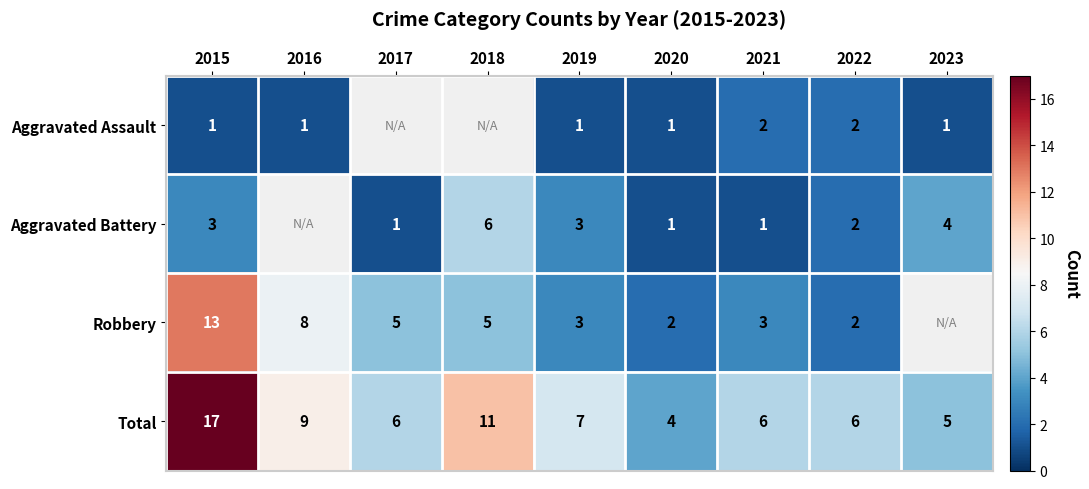

Rank the series at 2015 from lowest to highest value.

Aggravated Assault, Aggravated Battery, Robbery, Total